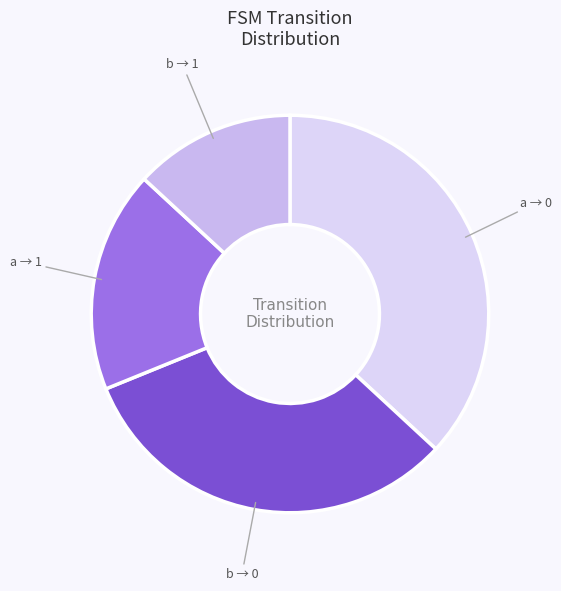

Count the number of slices in the pie.

4